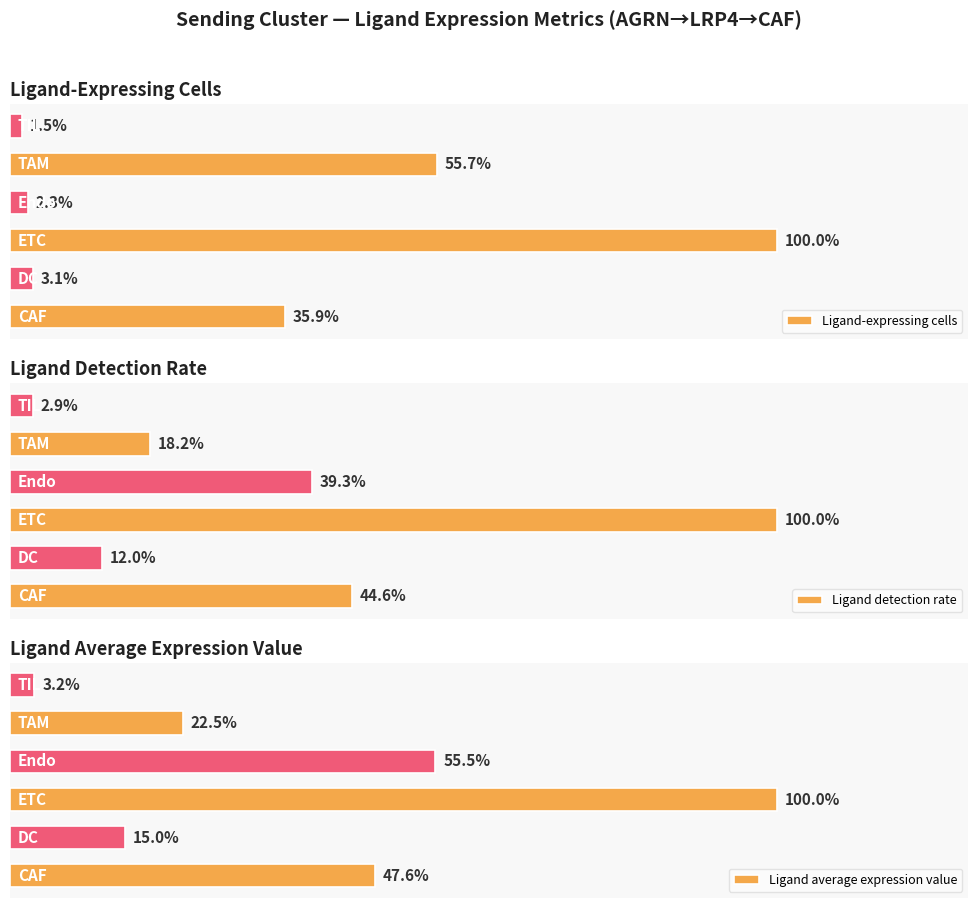

Does the chart contain stacked bars?

No